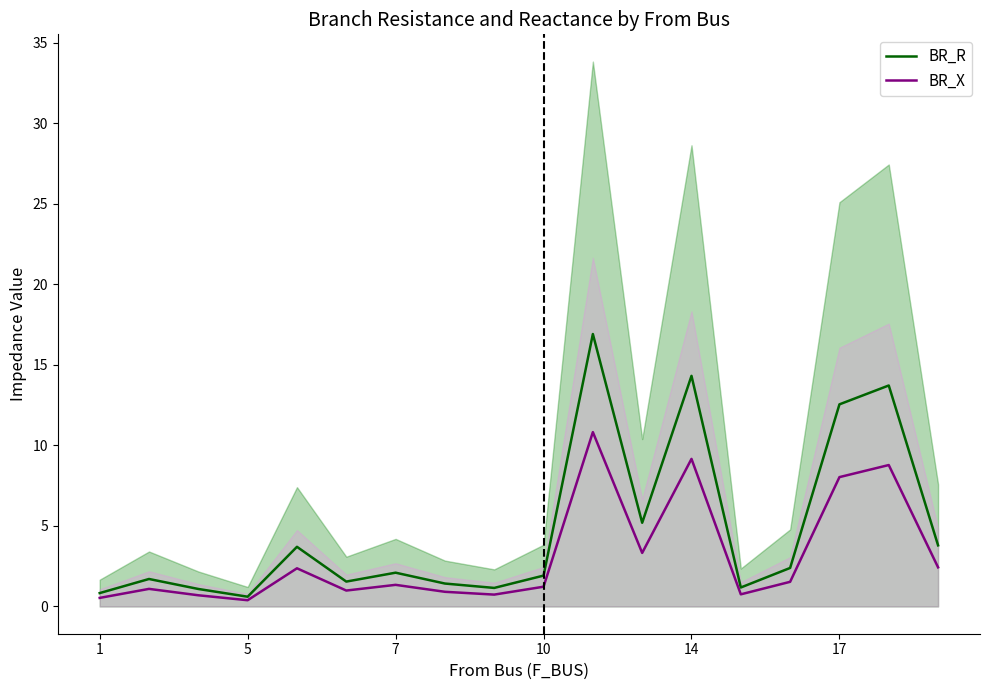

True or false: BR_X has a value of 2.5 at 14.

False